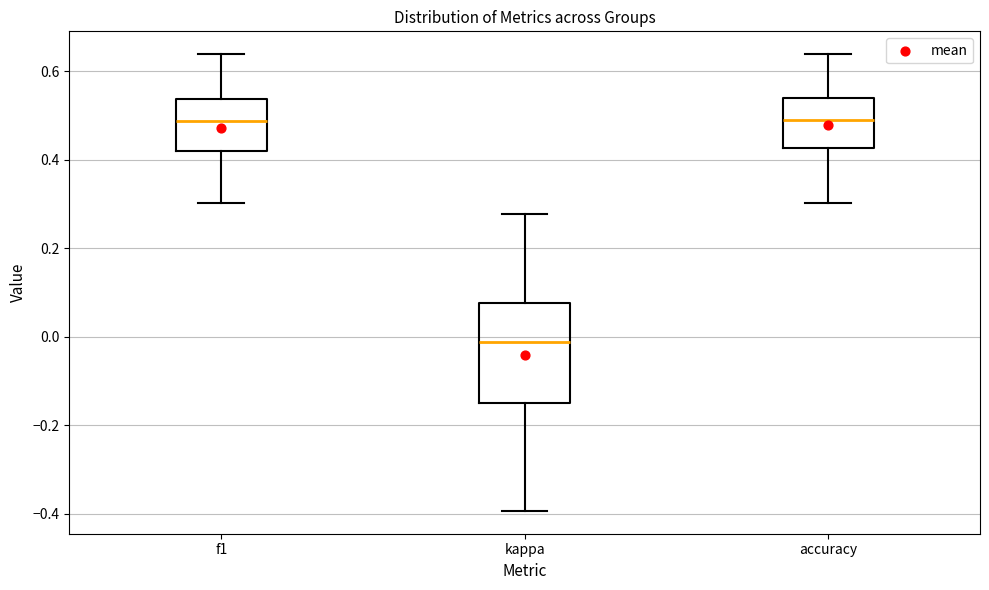

Reading left to right, read every box against the y-axis: the position of its median line, the range the box covers, and the ends of its whiskers. The values are not printed on the chart, so give them approximately, as read against the axis.

f1: median 0.48, box 0.42 to 0.54, whiskers 0.30 to 0.64
kappa: median -0.02, box -0.14 to 0.08, whiskers -0.40 to 0.28
accuracy: median 0.50, box 0.42 to 0.54, whiskers 0.30 to 0.64